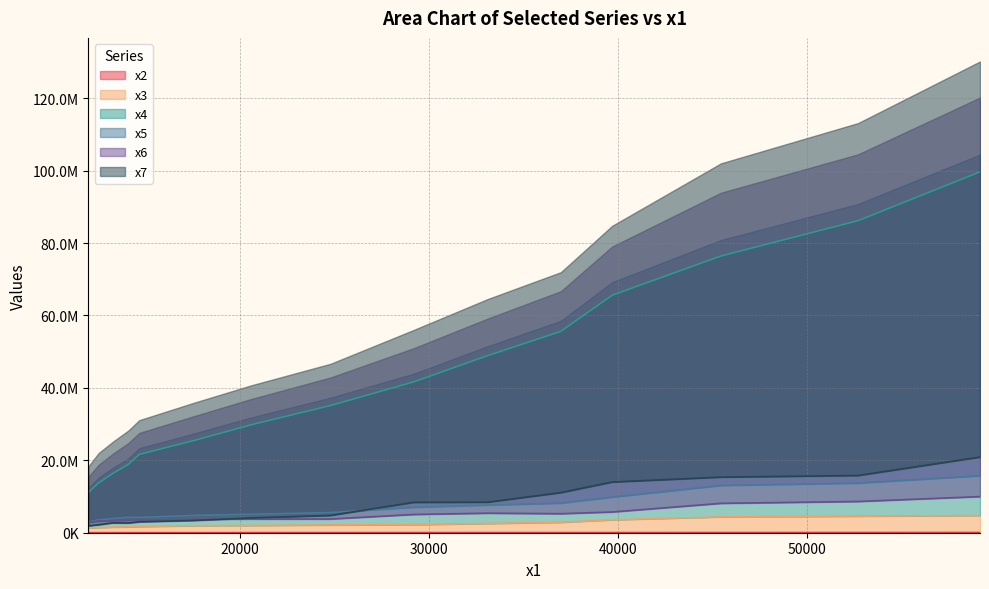

How many values in the x5 series are below 5567893?

7